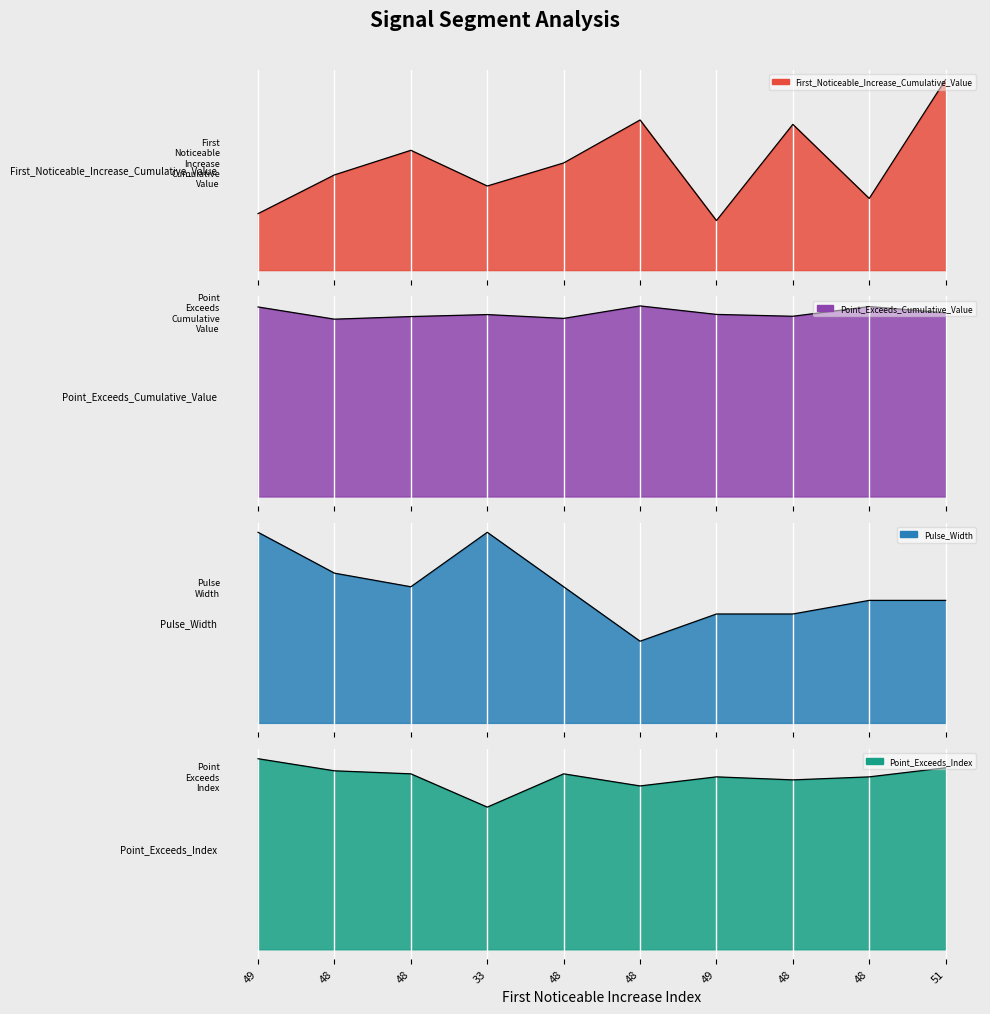

At which label does Point_Exceeds_Index reach its peak?

49